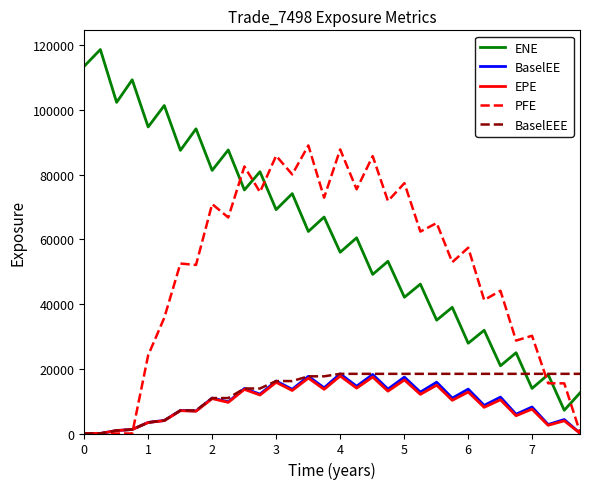

Which series has the largest total across all categories?

ENE